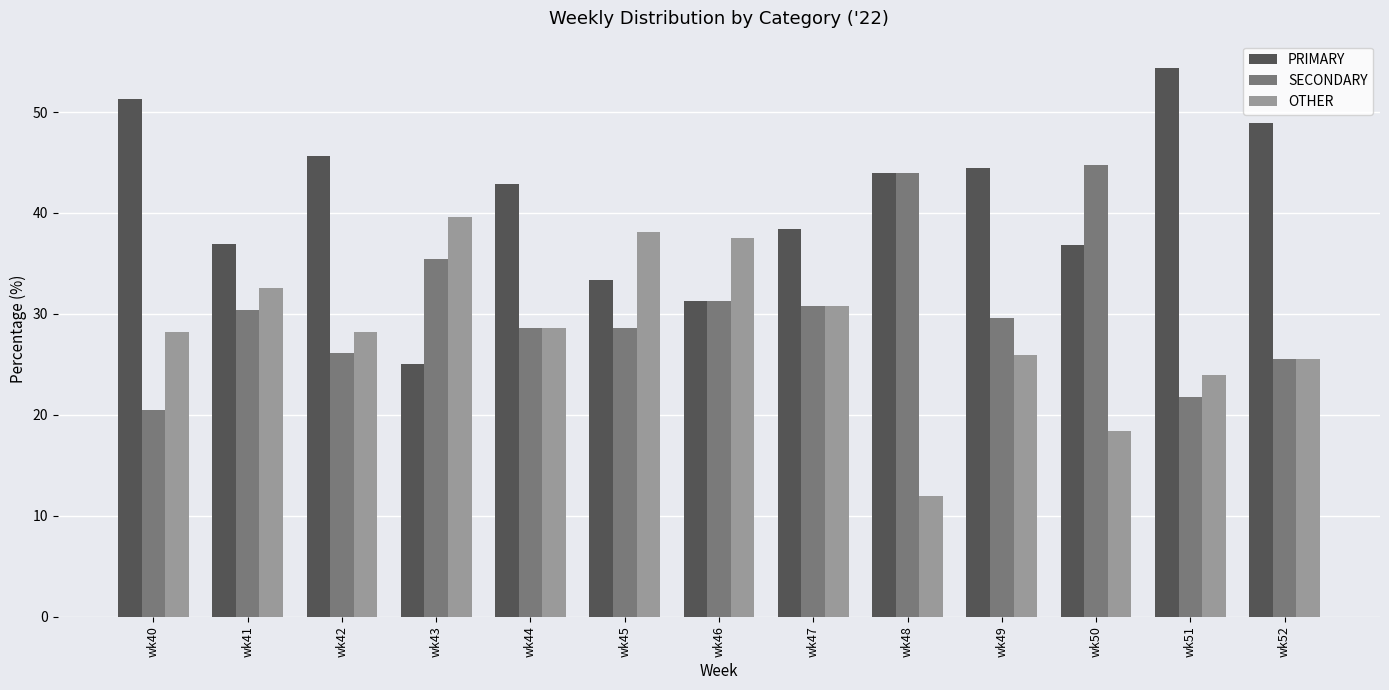

What is the difference between the PRIMARY values at wk51 and wk52?

5.4